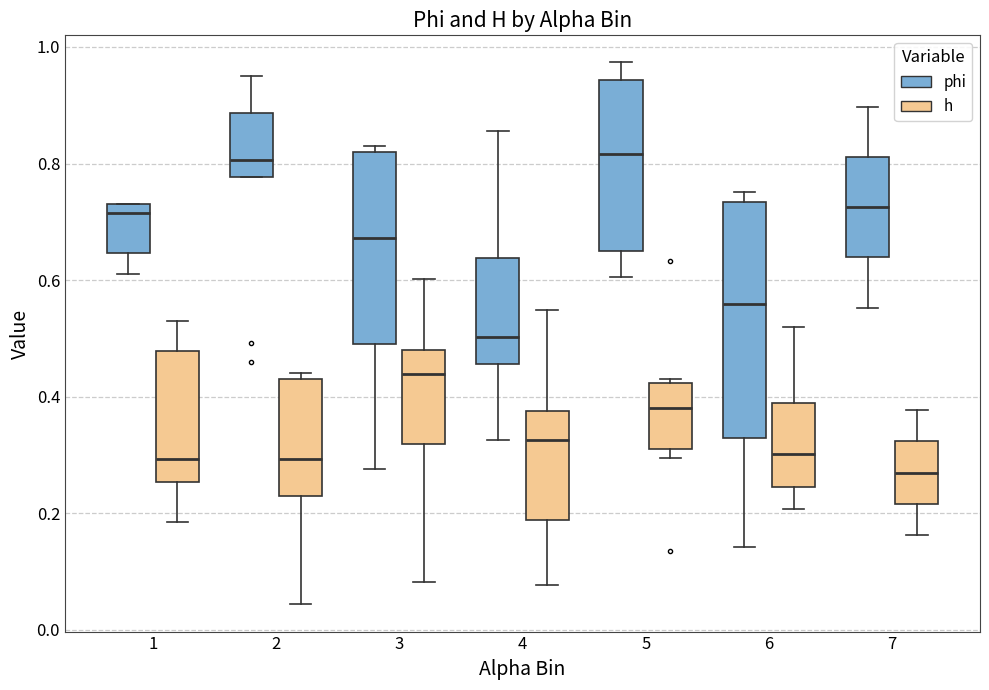

Which box has the lowest median line?

7 (h)